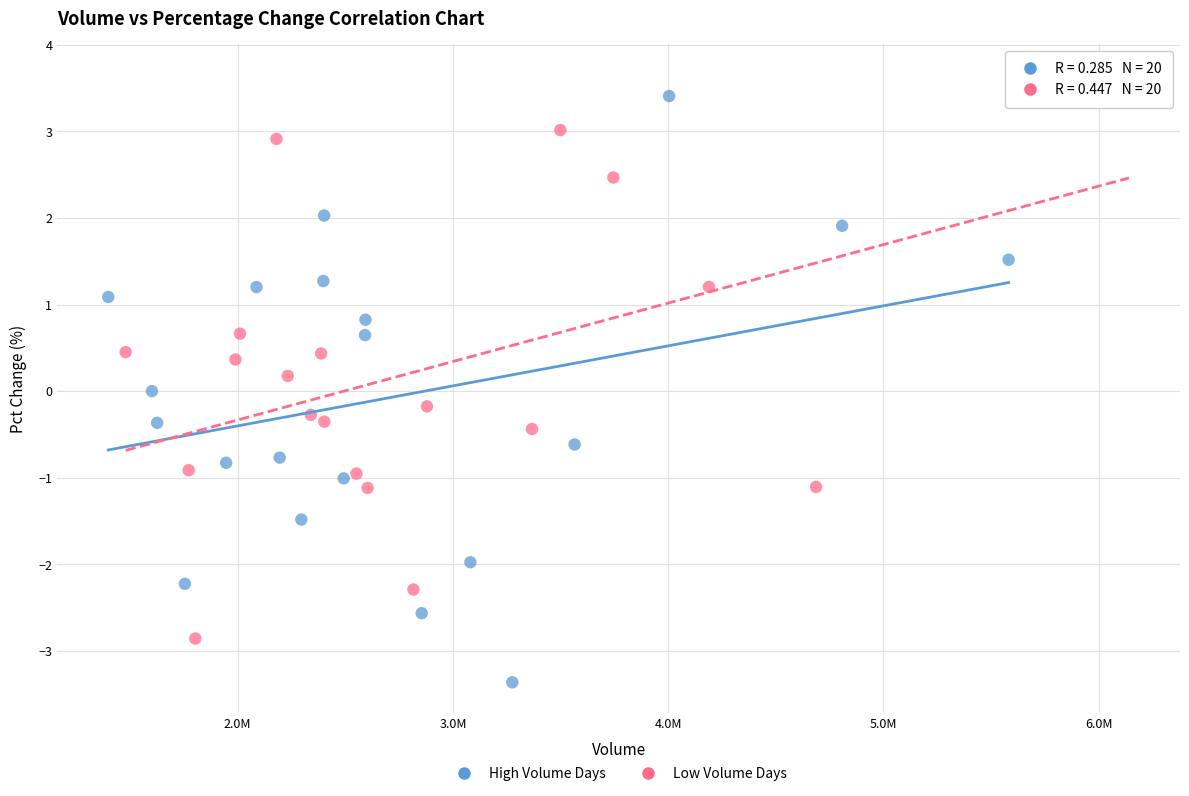

Which series contains the lowest Y value?

High Volume Days